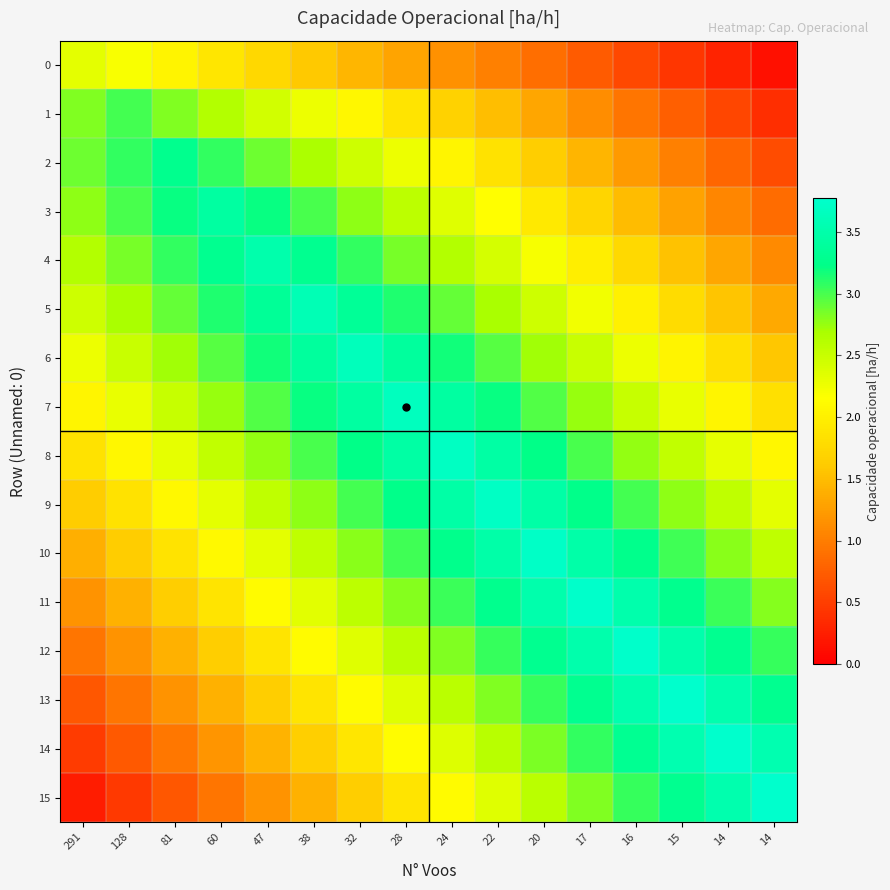

Which has a higher value, 38 or 20?

38